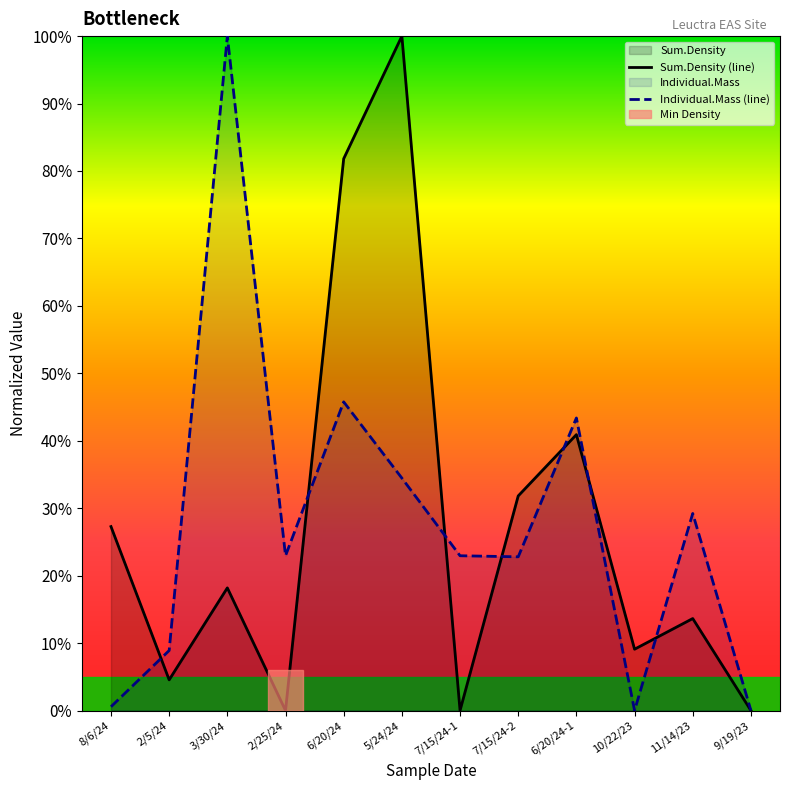

Between 6/20/24-1 and 7/15/24-1, which is larger?

6/20/24-1